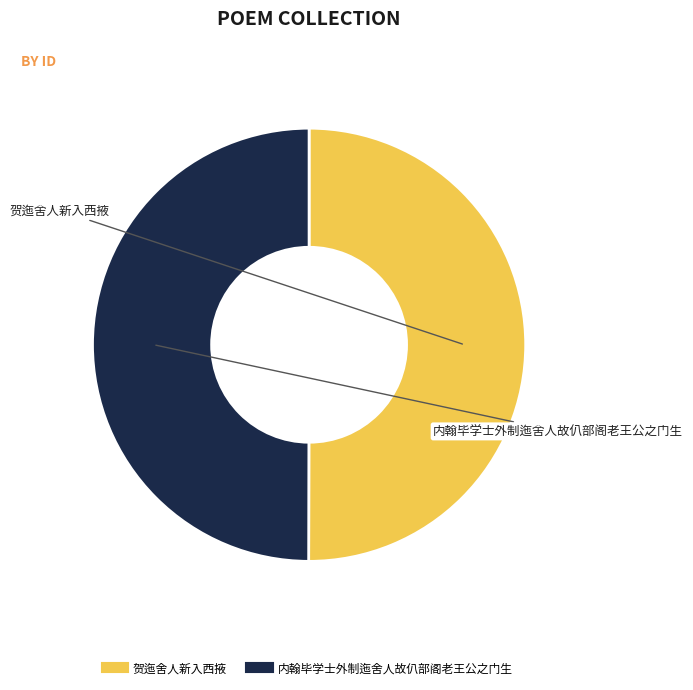

The 贺迤舍人新入西掖 slice represents 50% of the pie. True or false?

True